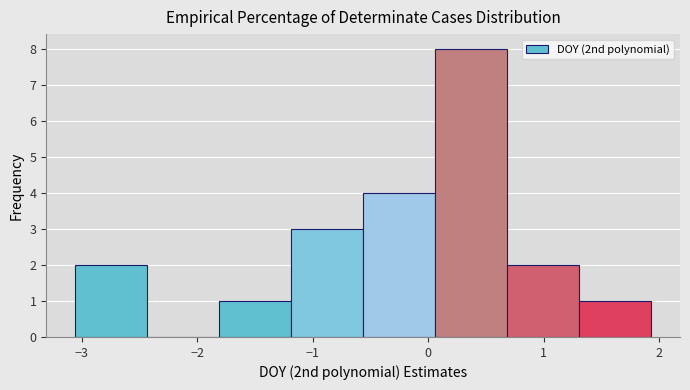

Reading left to right, list every bar in this chart as the range it spans on the x-axis followed by its height. Neither the bar edges nor the heights are printed on the chart, so give them approximately, as read against the axes.

-3.1 to -2.4: 2
-2.4 to -1.8: 0
-1.8 to -1.2: 1
-1.2 to -0.6: 3
-0.6 to 0.1: 4
0.1 to 0.7: 8
0.7 to 1.3: 2
1.3 to 1.9: 1